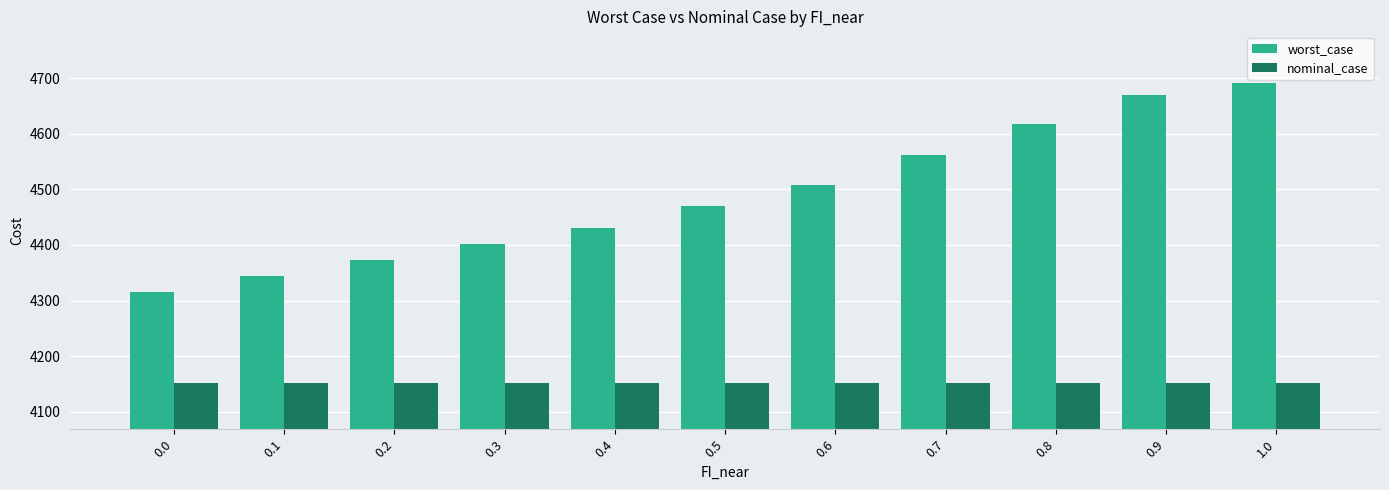

What is the smallest value displayed?

4151.5